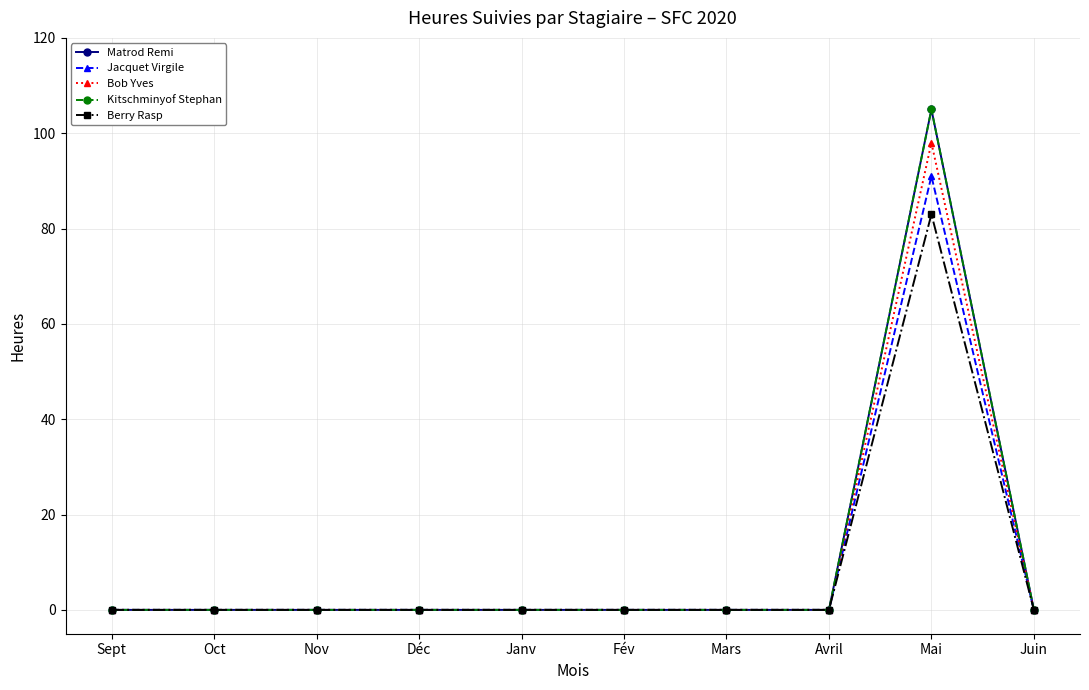

Rank the categories by Matrod Remi value from highest to lowest.

Mai, Sept, Oct, Nov, Déc, Janv, Fév, Mars, Avril, Juin